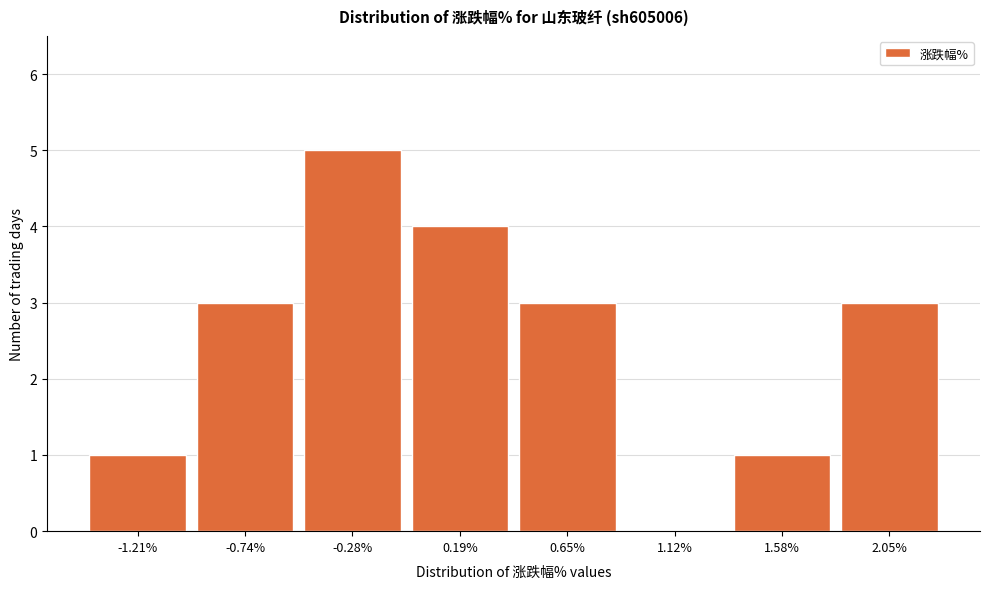

Reading left to right, transcribe all the data shown in this chart.

-1.21%=1	-0.74%=3	-0.28%=5	0.19%=4	0.65%=3	1.12%=0	1.58%=1	2.05%=3